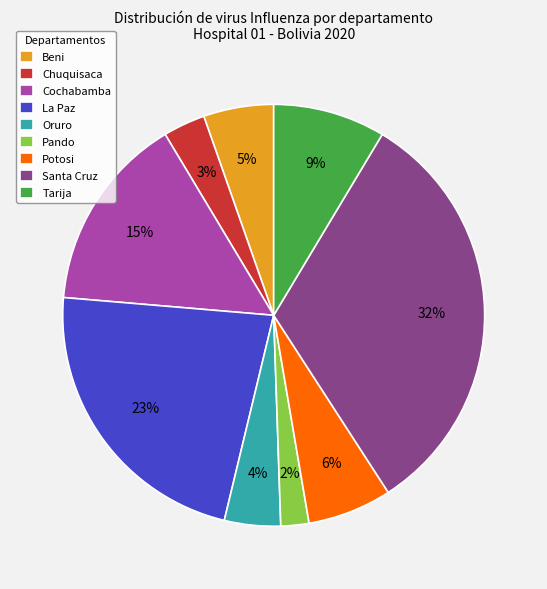

What is the largest slice in the pie chart?

Santa Cruz